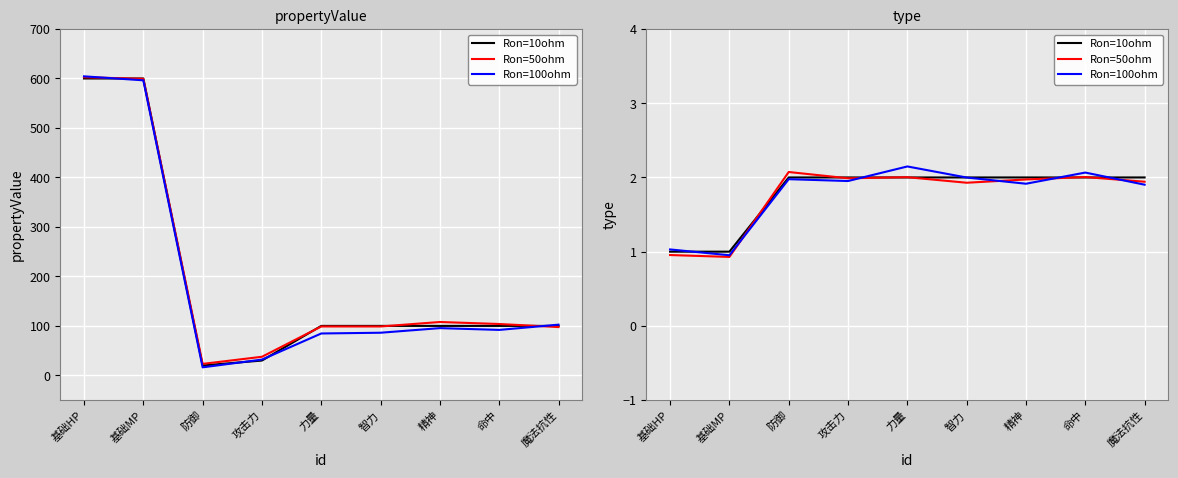

What is the total value across all series at 防御?

6.0